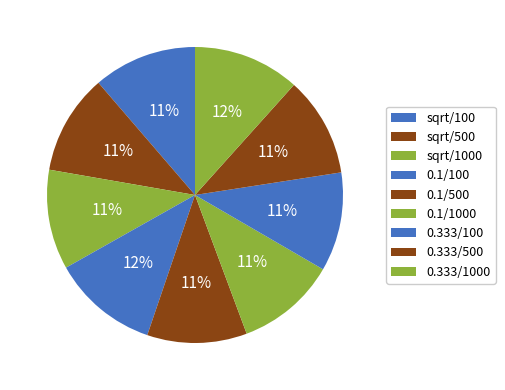

Which slice is the largest?

0.333/1000